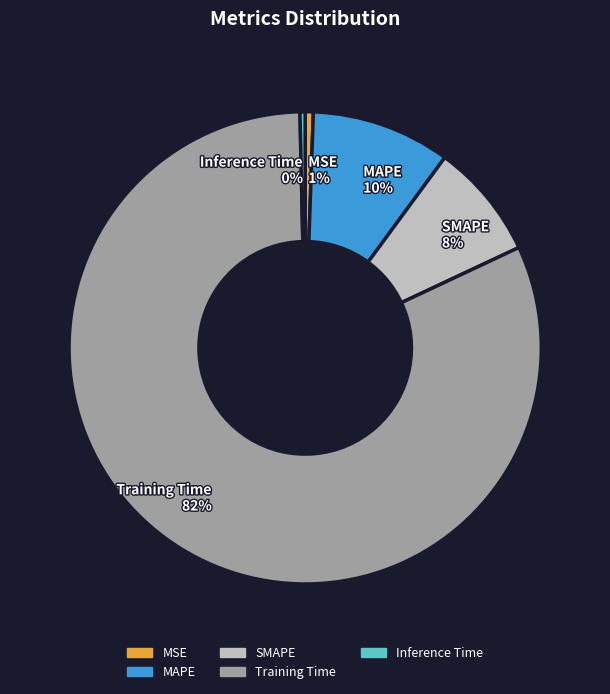

What percentage is the MAPE 10% slice, to the nearest percent?

10%